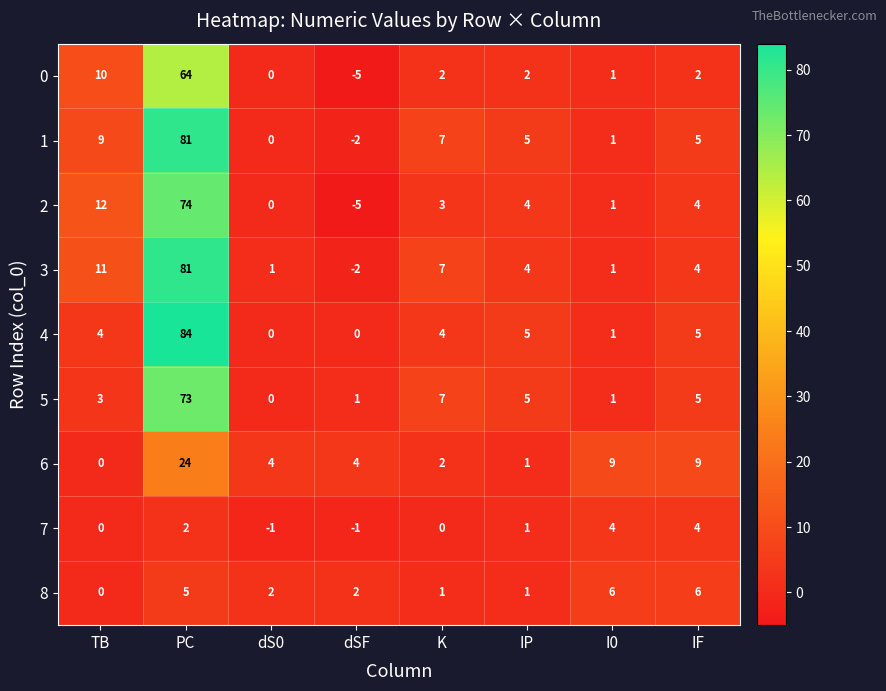

At which category does the chart reach its peak across all series?

PC